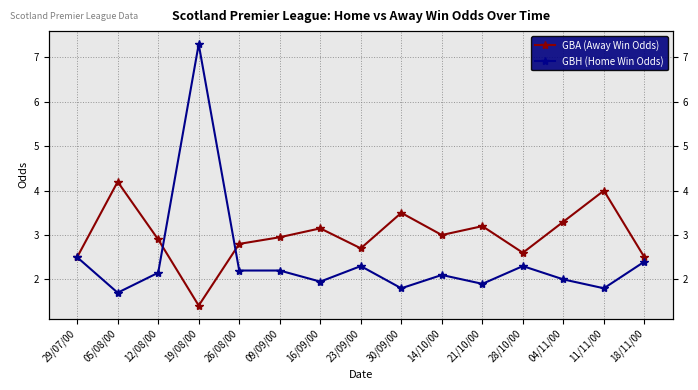

True or false: GBH (Home Win Odds) has more than 0 interior local peaks.

True